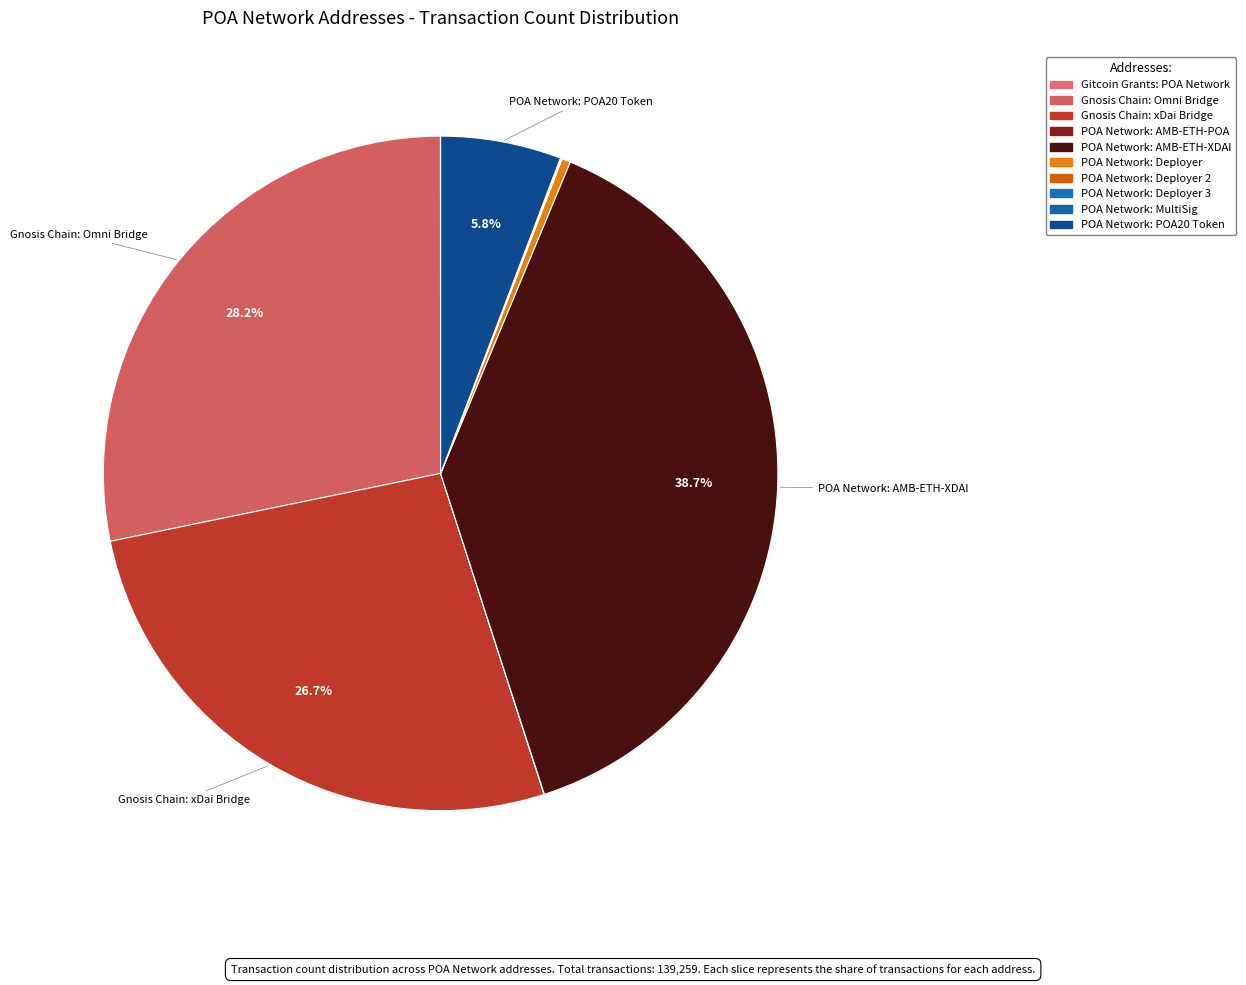

To the nearest percent, what is the difference between the largest and smallest slice percentages?

39%